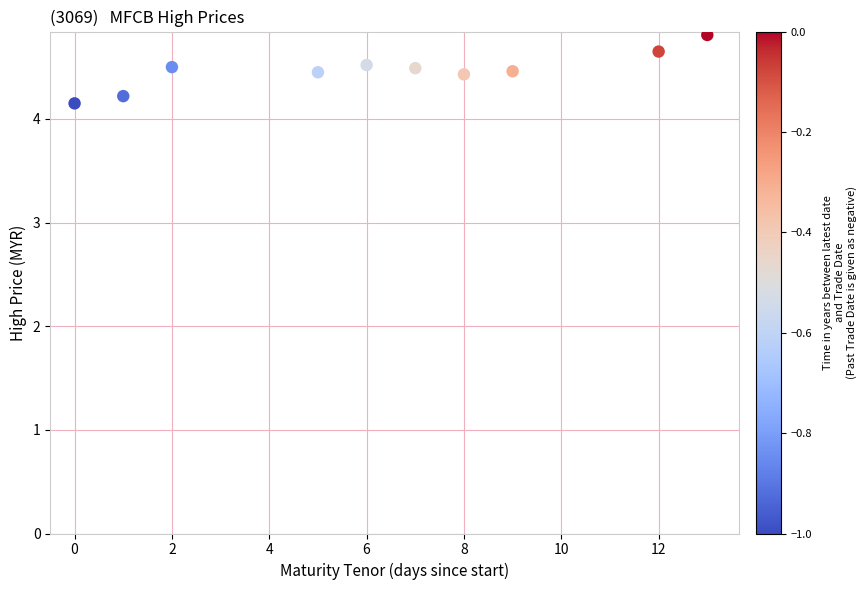

What is the range of Y values (max minus min)?

0.7